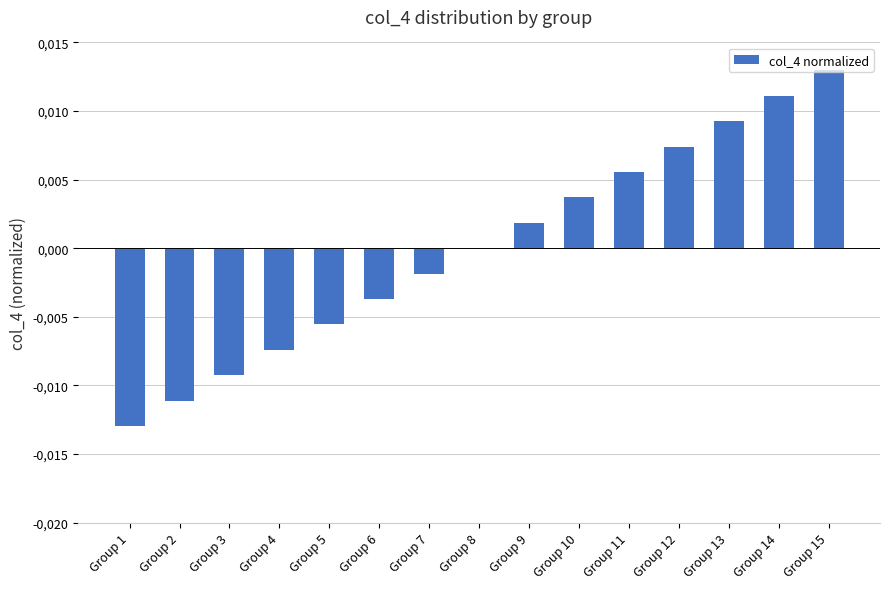

At which label is the value closest to 0?

Group 8